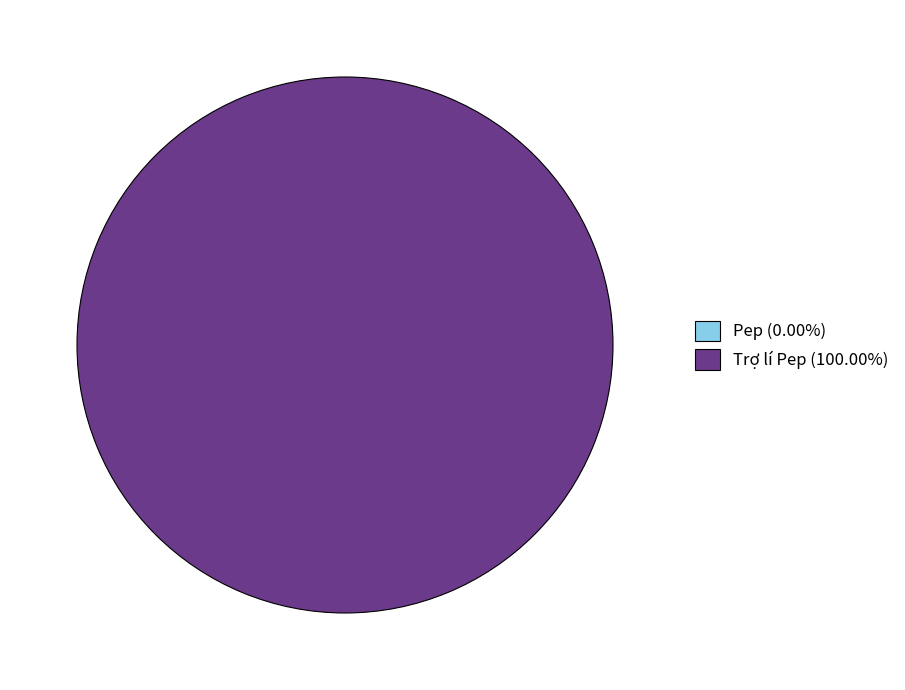

Which slice is the smallest?

Pep